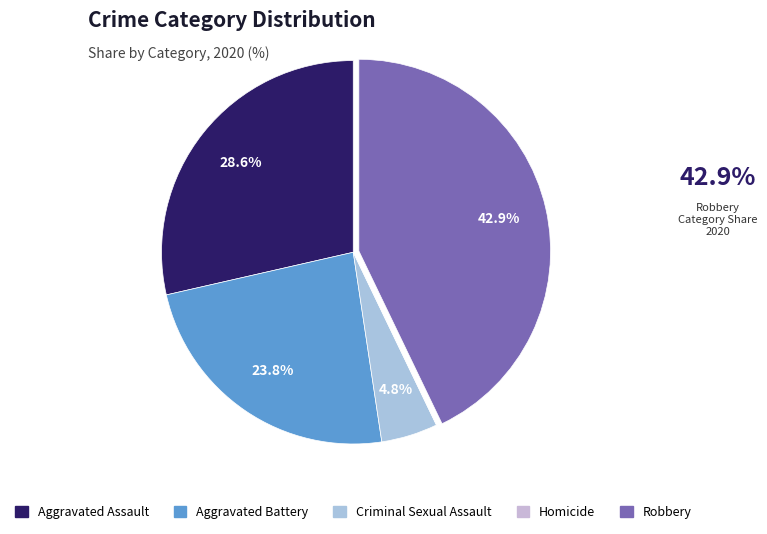

Rank the categories by value from highest to lowest.

Robbery, Aggravated Assault, Aggravated Battery, Criminal Sexual Assault, Homicide